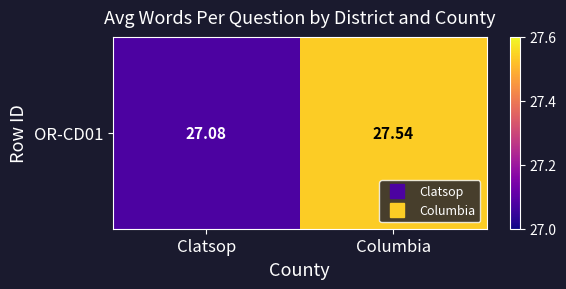

Which has a higher value, Clatsop or Columbia?

Columbia